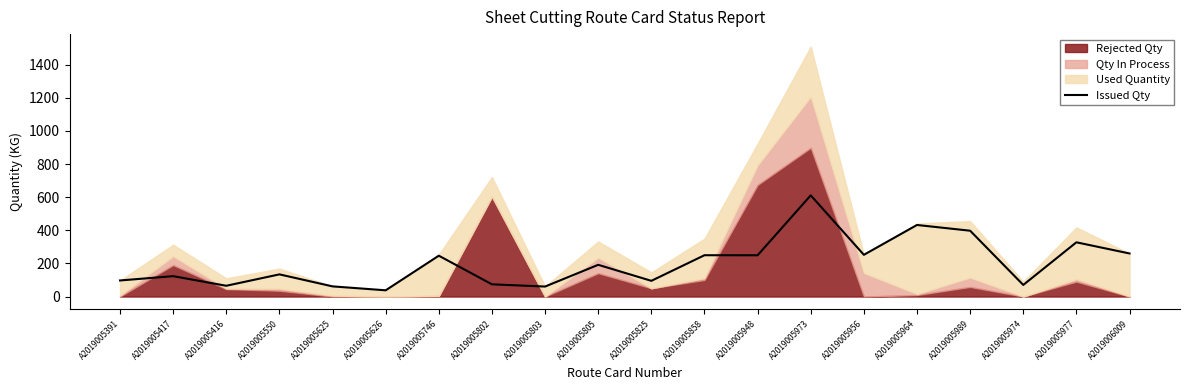

How many interior local valleys (lower than both neighbors) does the data have?

7